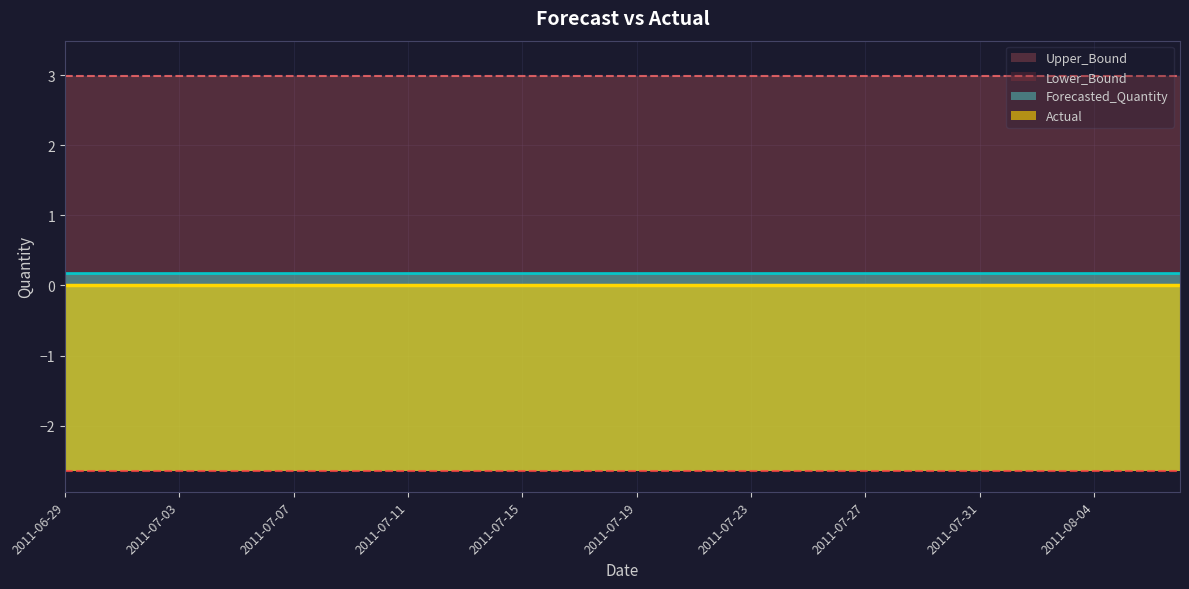

What is the label of the 22nd point from the left?

2011-07-20